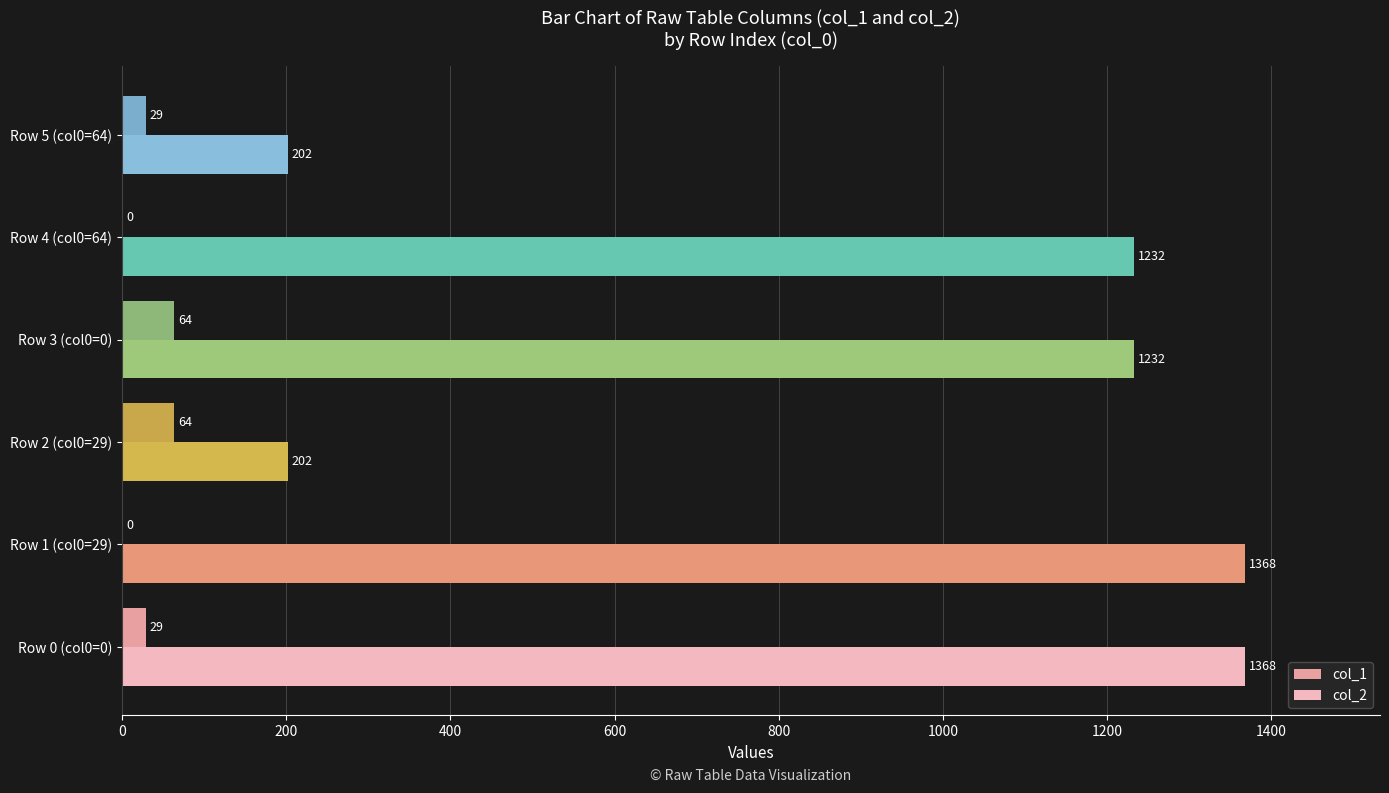

Between Row 0 (col0=0) and Row 5 (col0=64), which series saw the biggest shift?

col_2